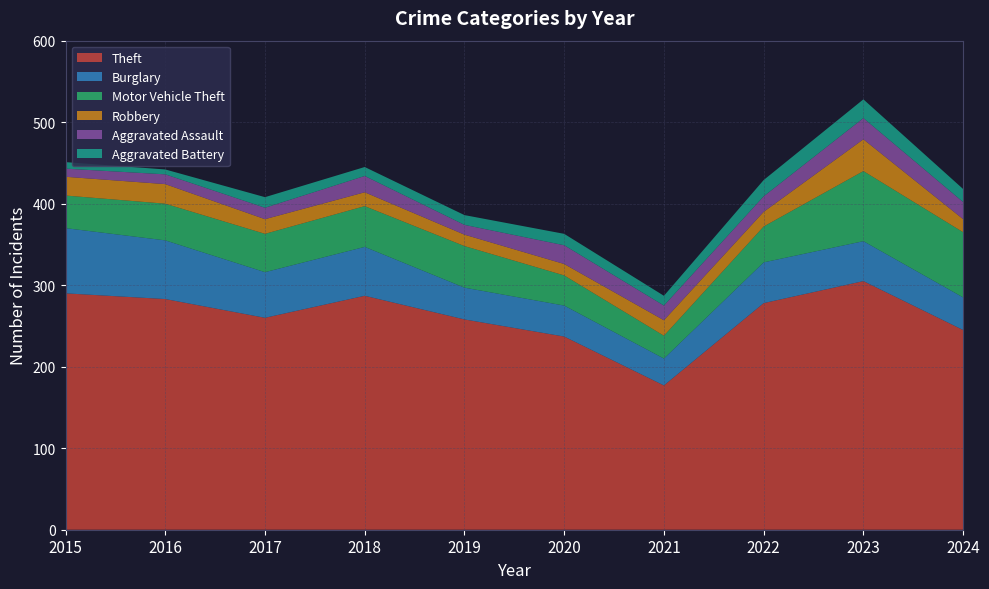

Reading left to right, transcribe all the data shown in this chart.

Theft: 2015=290	2016=283	2017=260	2018=287	2019=258	2020=237	2021=177	2022=278	2023=305	2024=245
Burglary: 2015=80	2016=72	2017=56	2018=60	2019=39	2020=38	2021=33	2022=50	2023=49	2024=40
Motor Vehicle Theft: 2015=40	2016=45	2017=47	2018=50	2019=51	2020=37	2021=28	2022=44	2023=86	2024=80
Robbery: 2015=23	2016=24	2017=18	2018=17	2019=14	2020=14	2021=19	2022=18	2023=39	2024=16
Aggravated Assault: 2015=10	2016=12	2017=14	2018=20	2019=12	2020=23	2021=18	2022=19	2023=26	2024=21
Aggravated Battery: 2015=8	2016=6	2017=13	2018=11	2019=12	2020=14	2021=12	2022=20	2023=23	2024=16